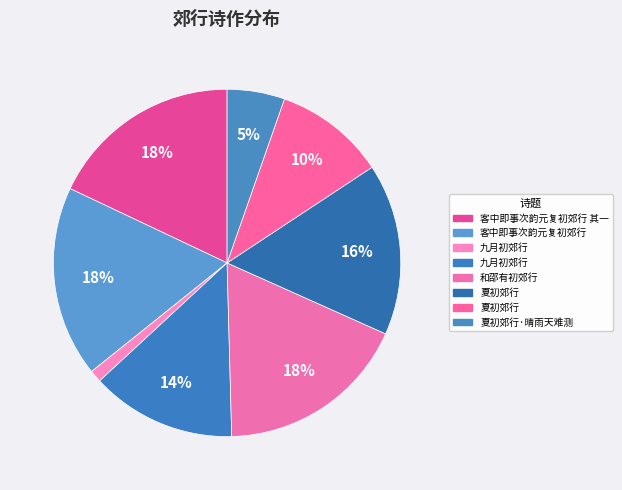

Is there any slice that represents more than half of the pie?

No